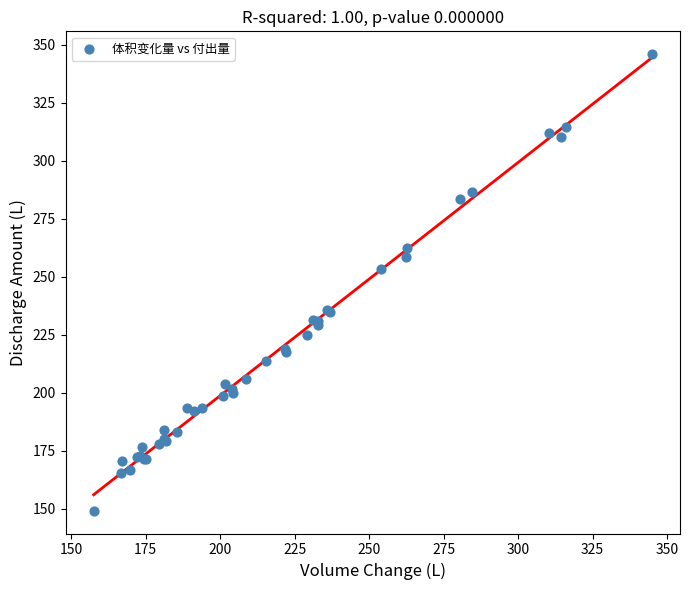

What Y value in the scatter plot is closest to 247?

253.3